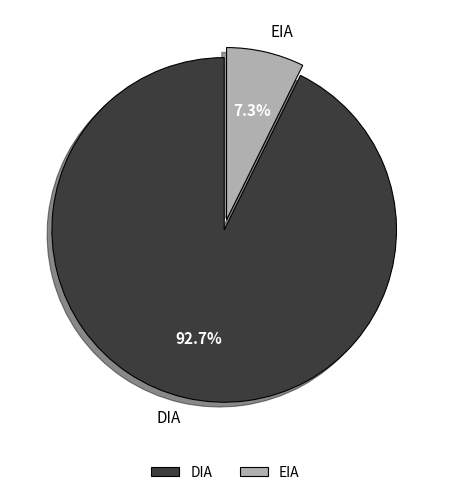

Which category has the smallest portion of the pie?

EIA